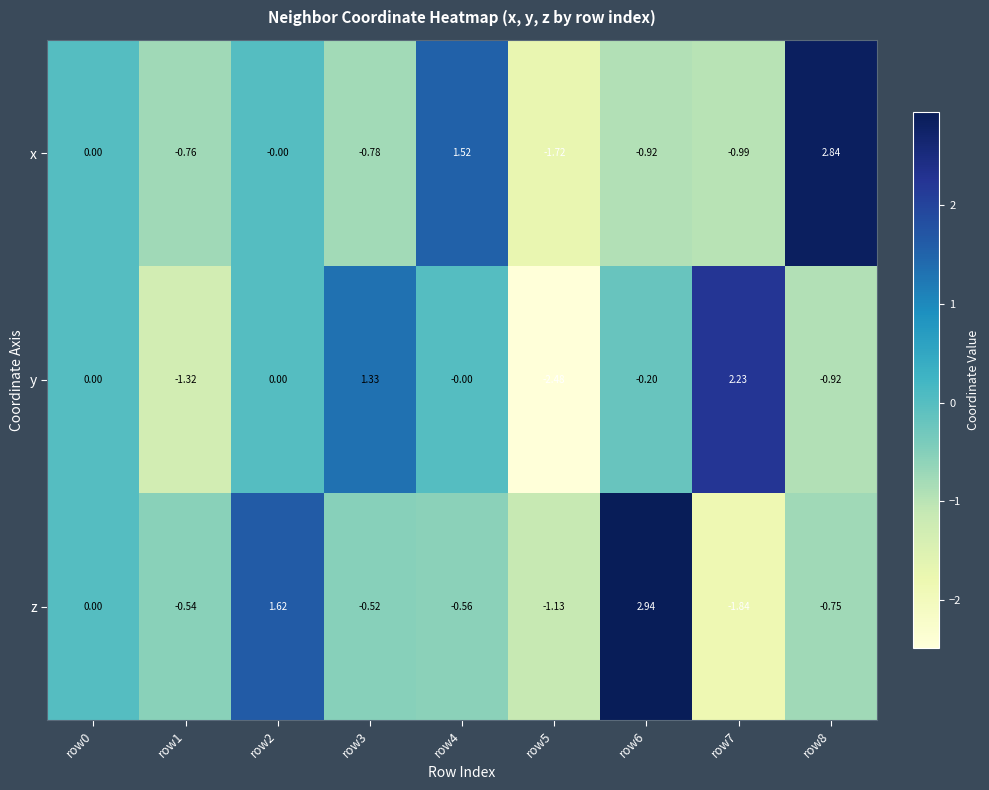

At which category is the sum across all series the highest?

row6